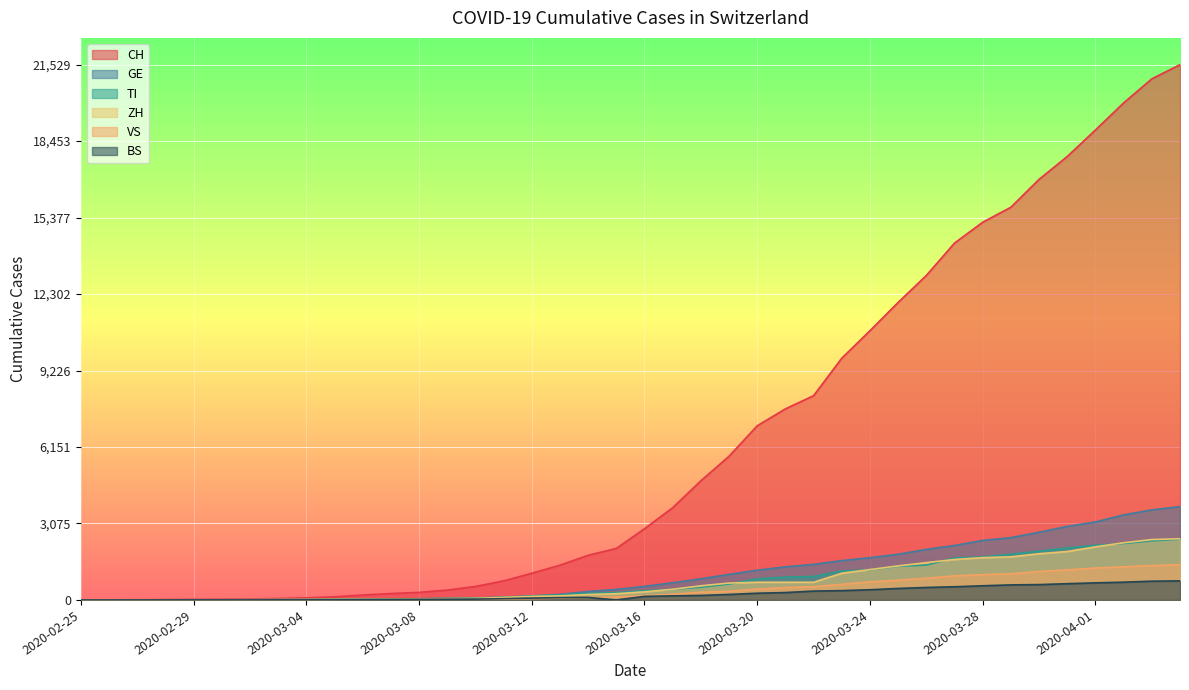

Where is ZH nearest to the value 1230?

2020-03-24